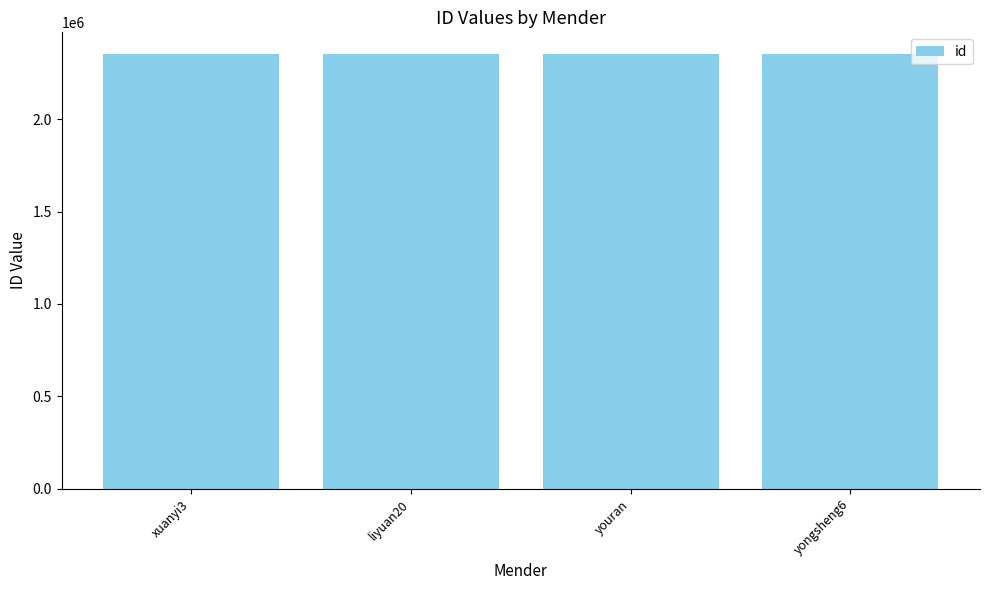

How many values are below 2352600?

2